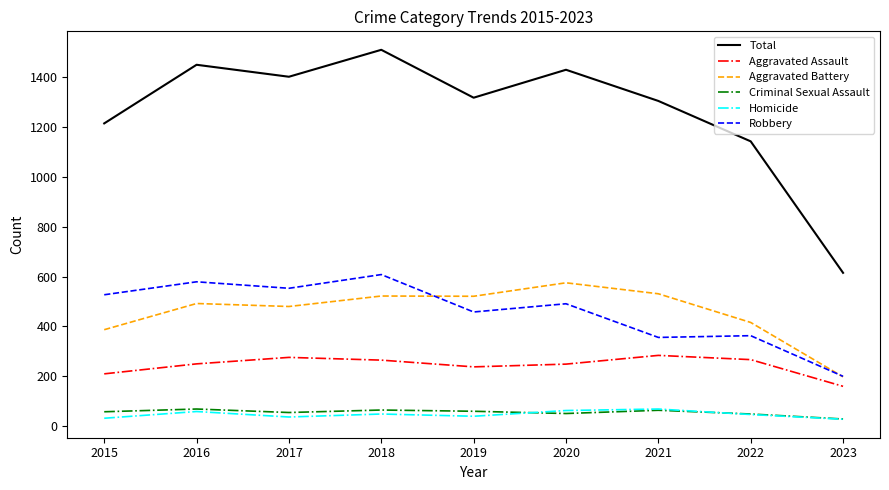

Which series has the largest total across all categories?

Total